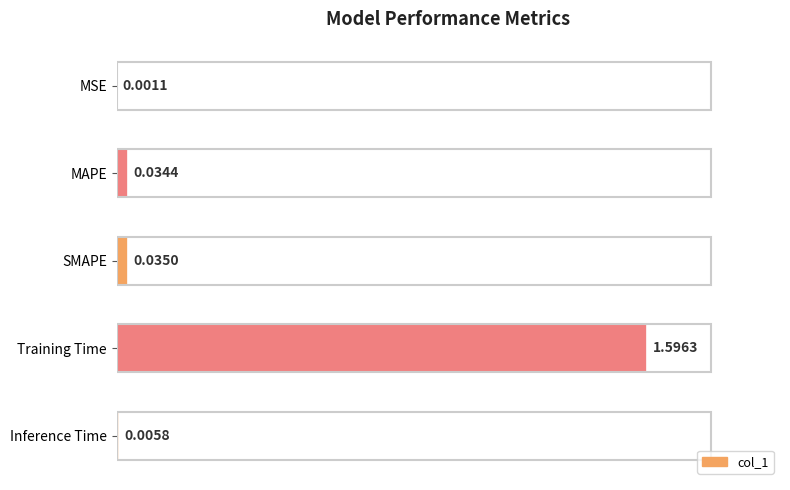

What is the sum of all values?

1.7